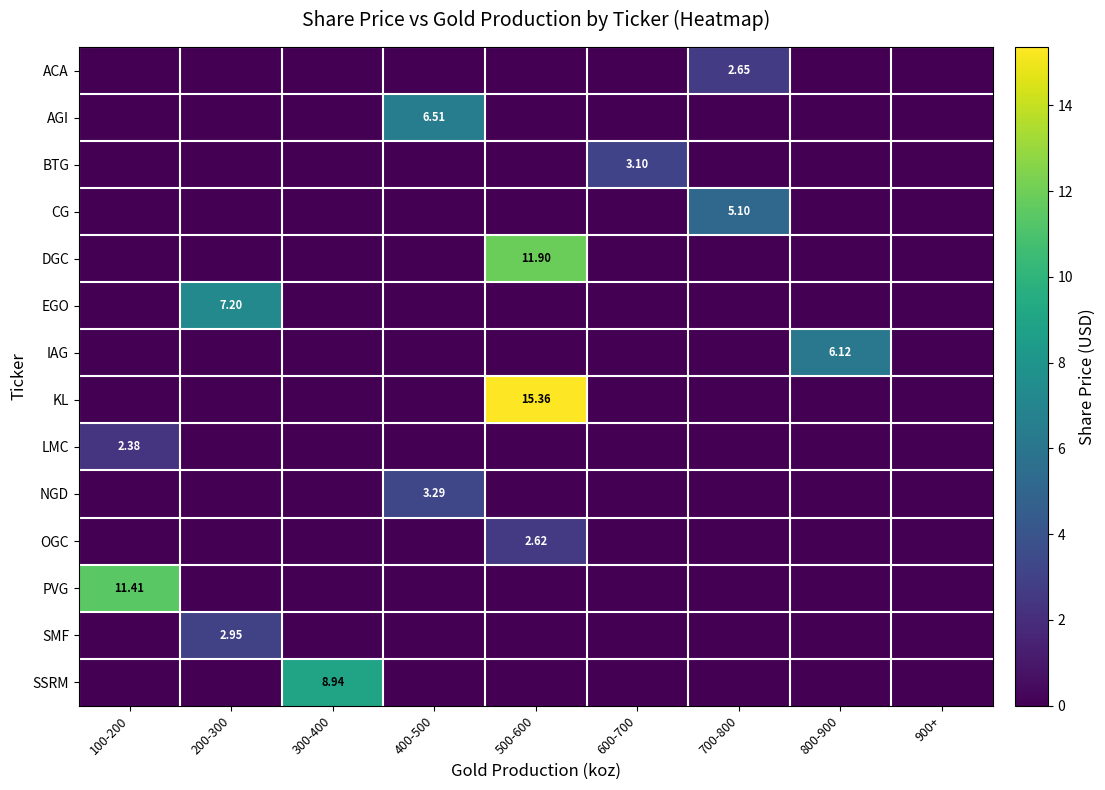

Which category has the lowest value in the DGC series?

100-200